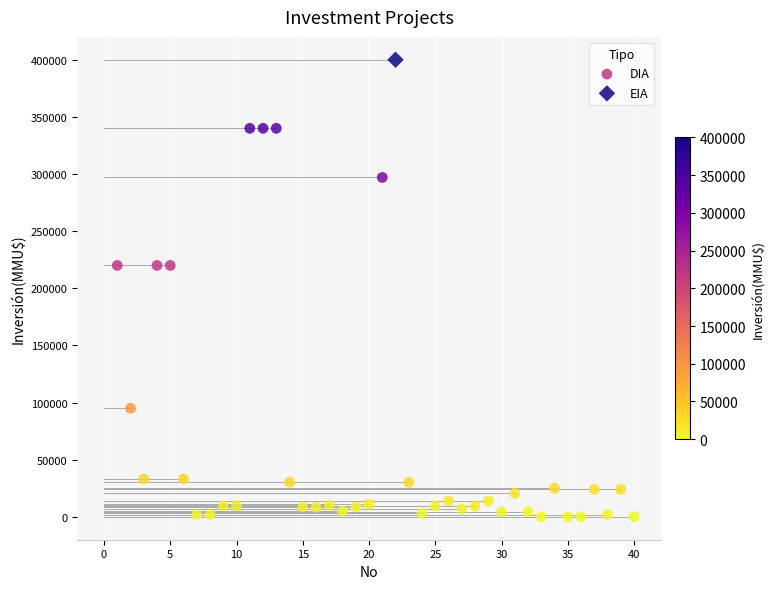

What are all the series names shown in the legend?

DIA, EIA